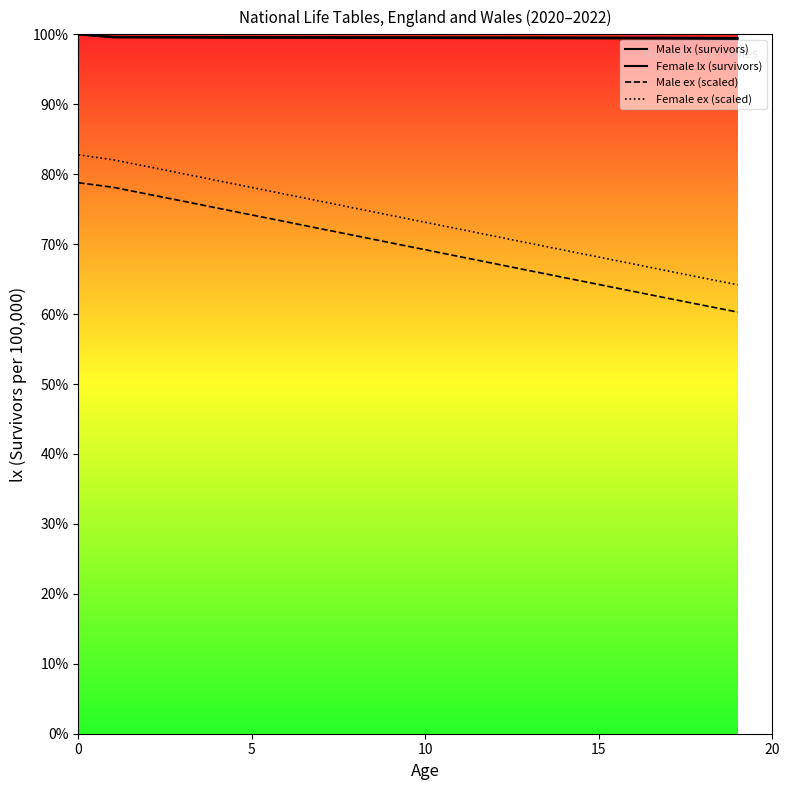

Which category has the lowest value in the Male lx (survivors) series?

19